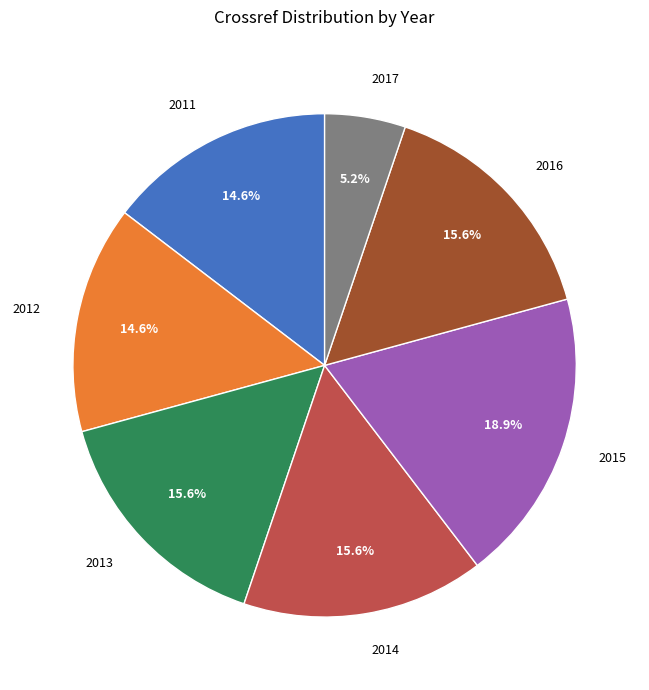

Combined, do 2016 and 2017 account for over 50%?

No